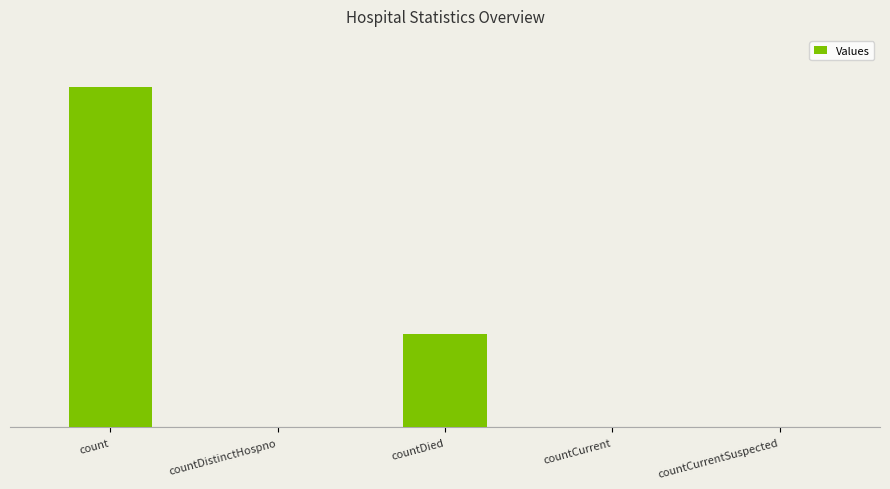

Which label corresponds to the largest value in the chart?

count